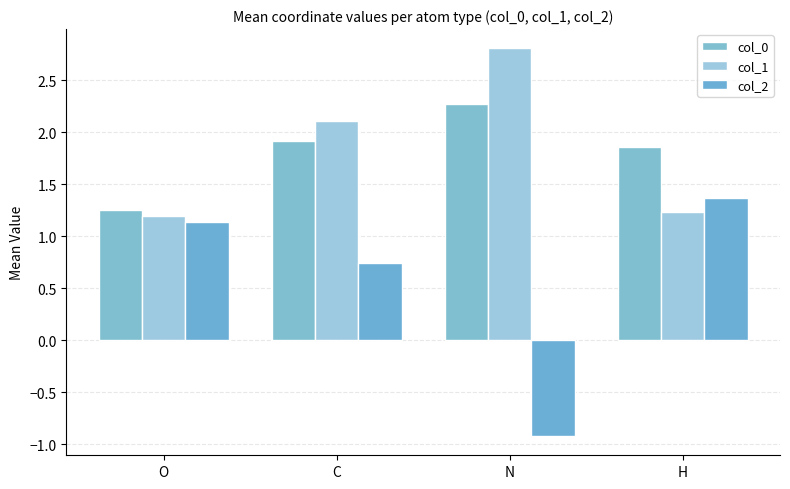

How many groups of bars are there?

4